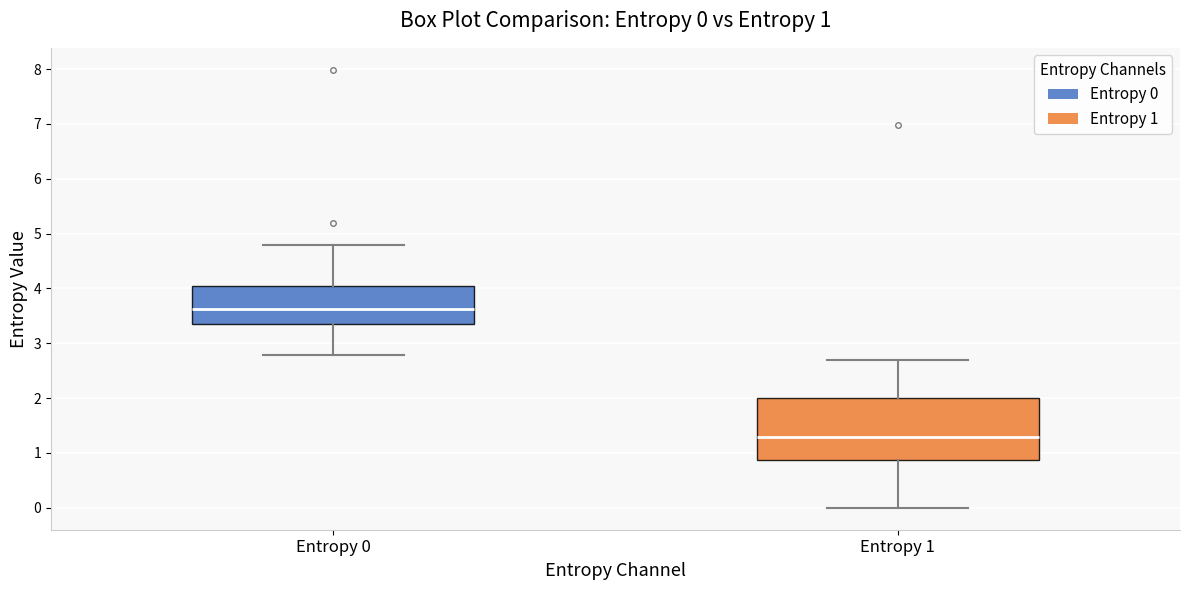

Comparing the boxes themselves (not the whiskers), which one is the tallest?

Entropy 1